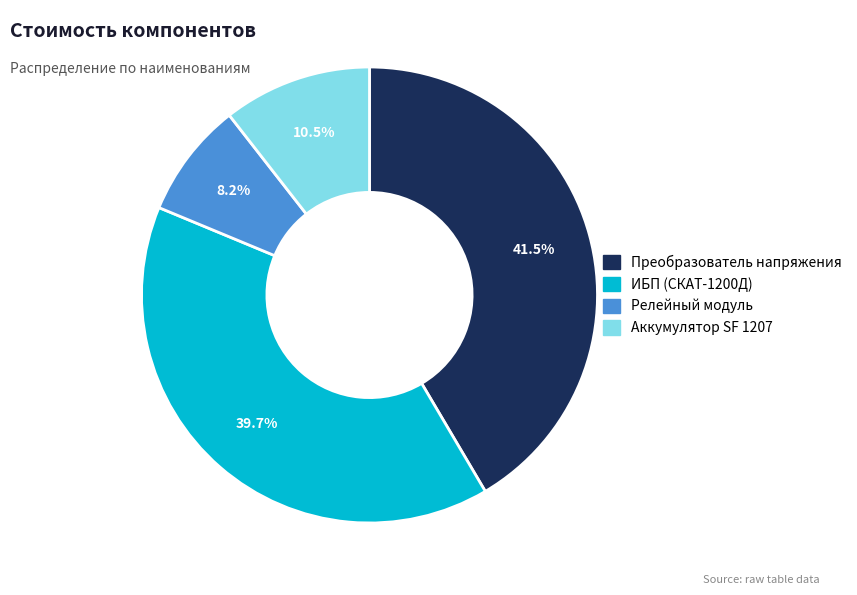

What is the smallest slice in the pie chart?

Релейный модуль